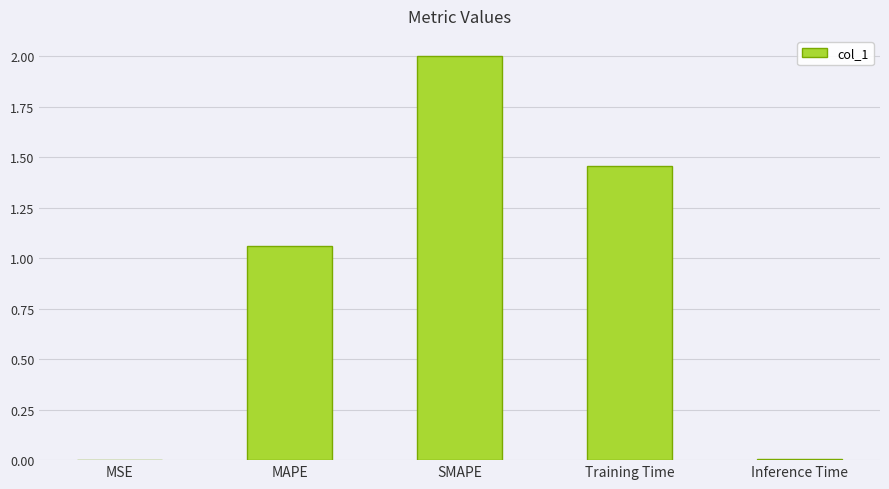

Between Inference Time and SMAPE, which is larger?

SMAPE